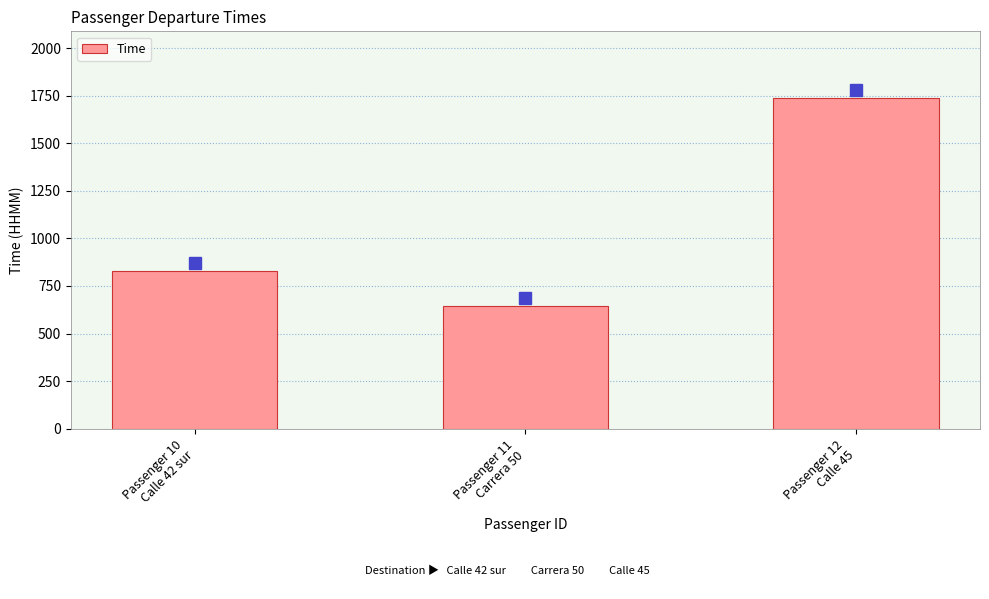

How many values are between 645 and 1740?

3